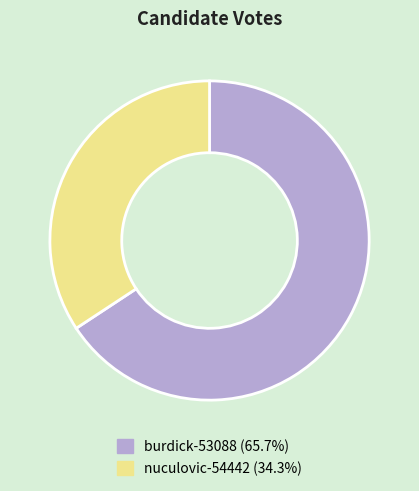

What is the ratio of the value at nuculovic-54442 to the value at burdick-53088?

0.5